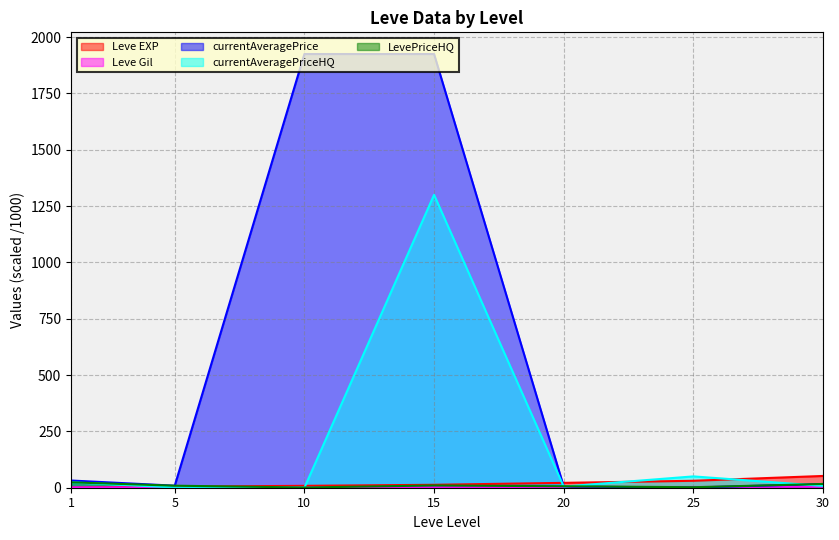

What is the sum of all LevePriceHQ values?

69.4